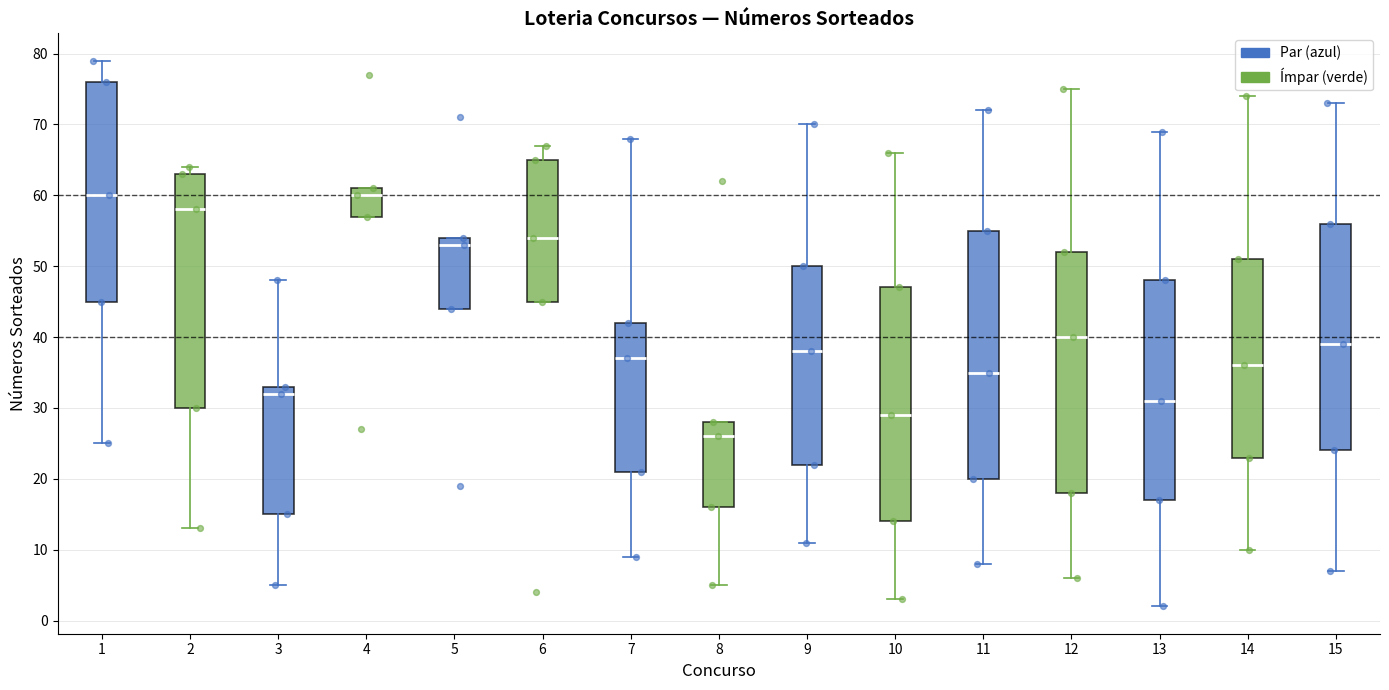

Where does the upper whisker of the box at x = 9 end on the y-axis? The values are not printed on the chart, so give them approximately, as read against the axis.

70